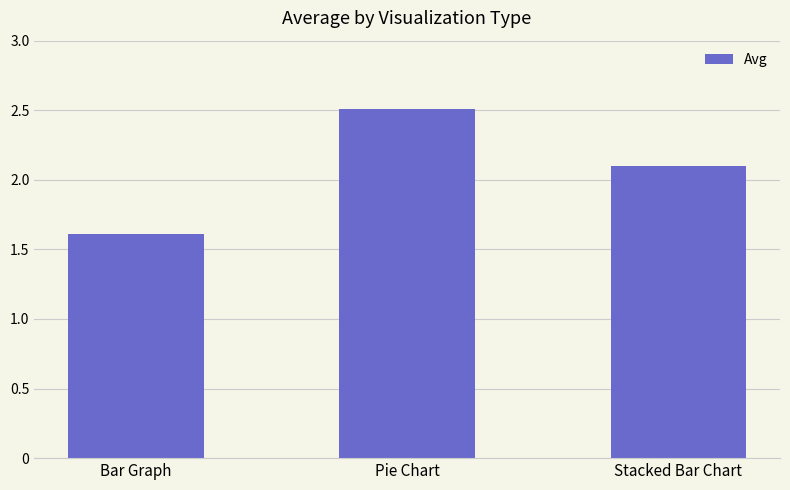

True or false: the data shows 1.0 at Stacked Bar Chart.

False